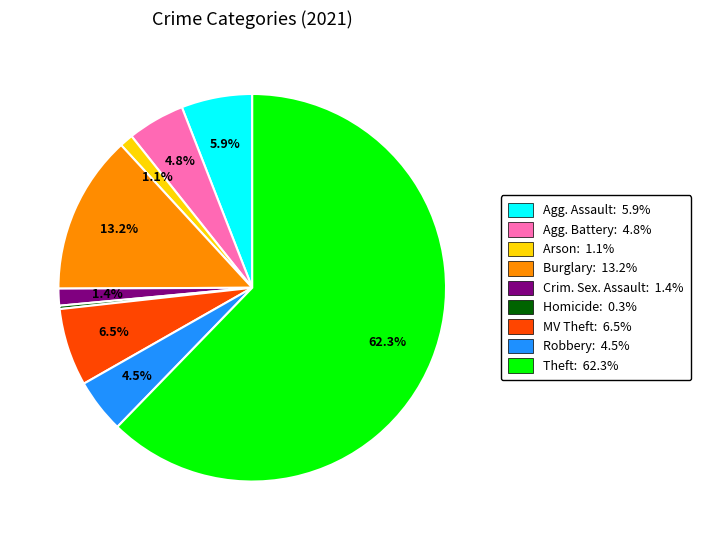

Is Theft: 62.3% the majority of the pie?

Yes